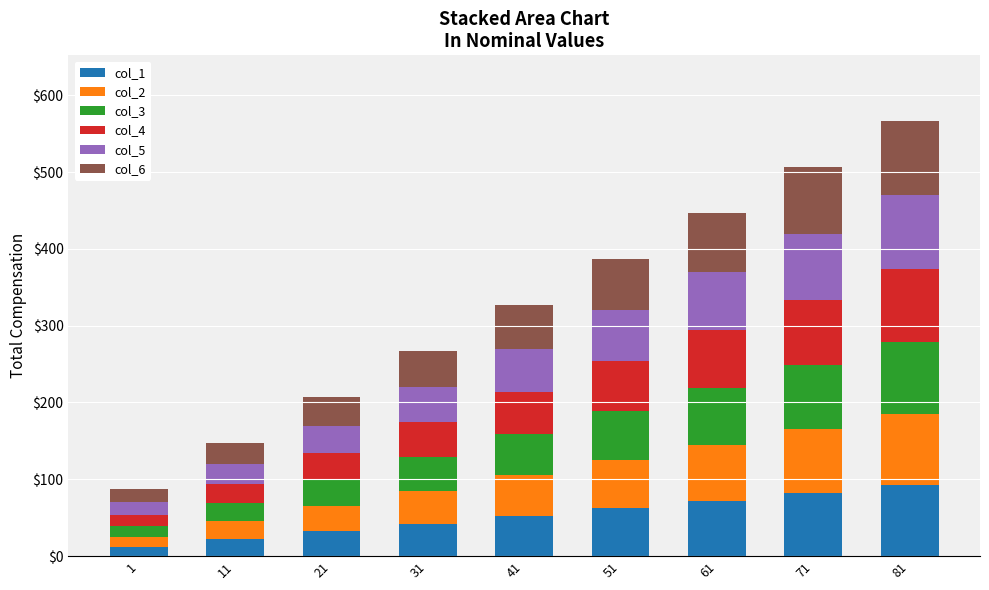

Is it true that col_1 equals 53 at 21?

False